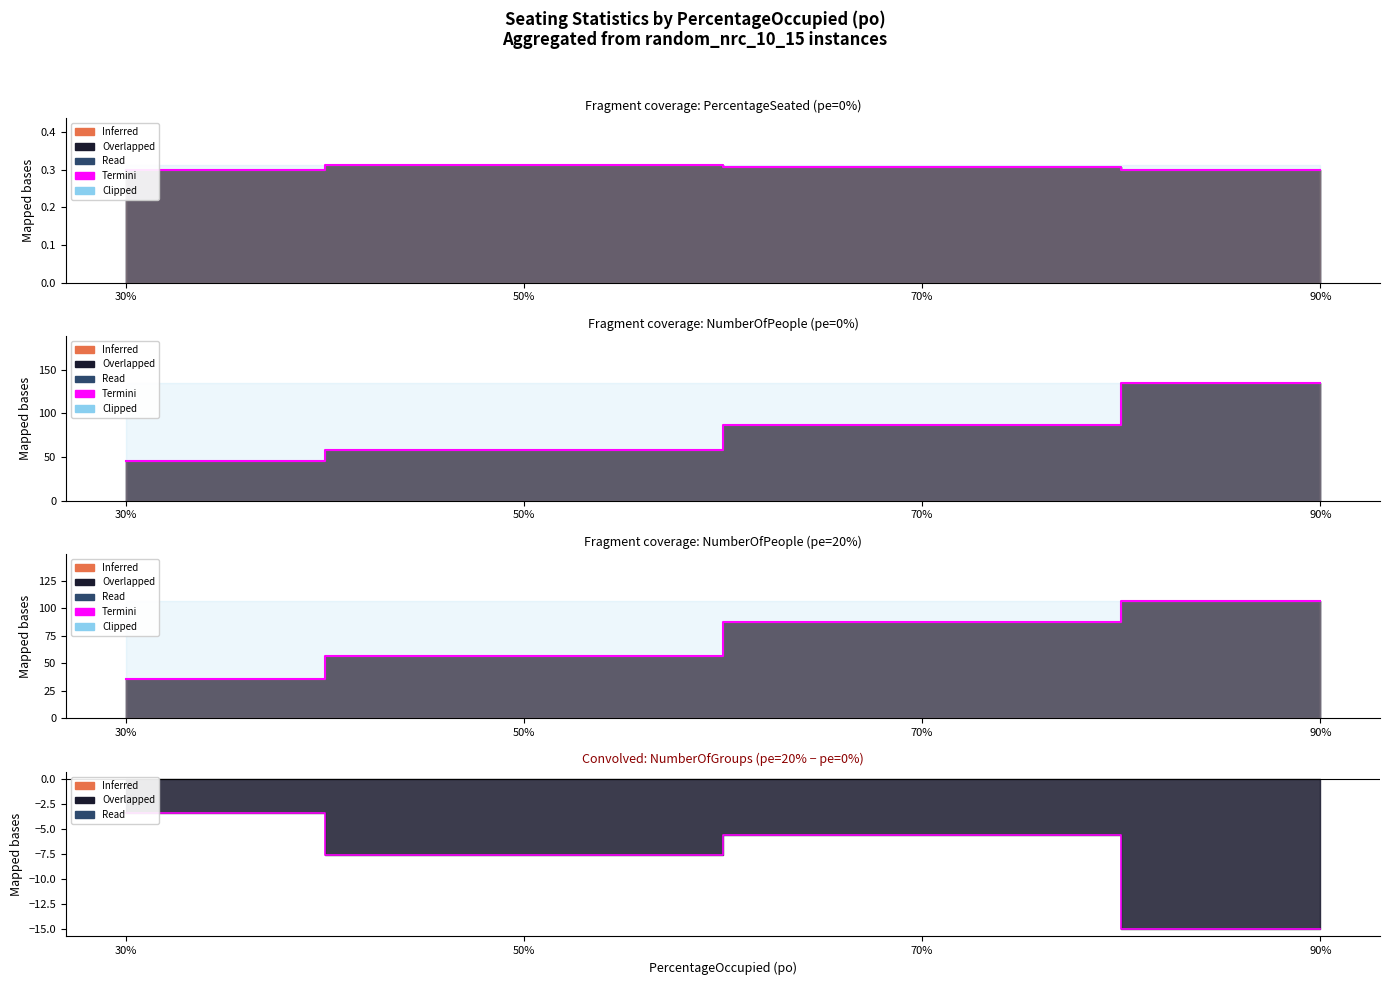

What is the label of the 1st point from the left?

30%